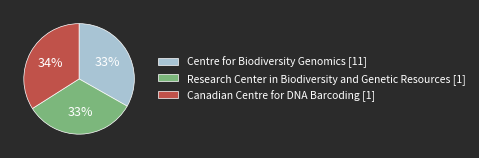

The Research Center in Biodiversity and Genetic Resources [1] slice represents 33% of the pie. True or false?

True